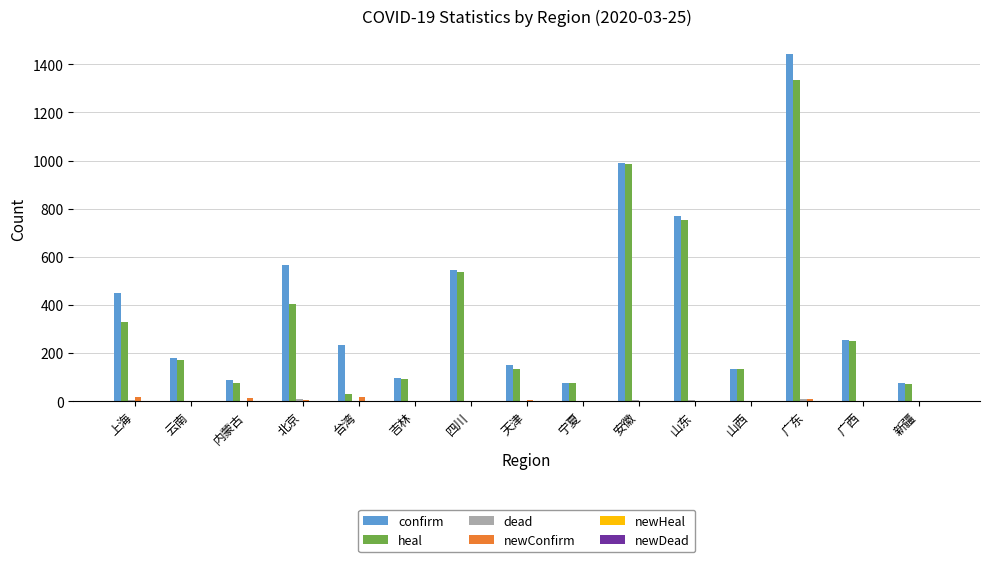

Between 吉林 and 广西, which series saw the biggest shift?

confirm